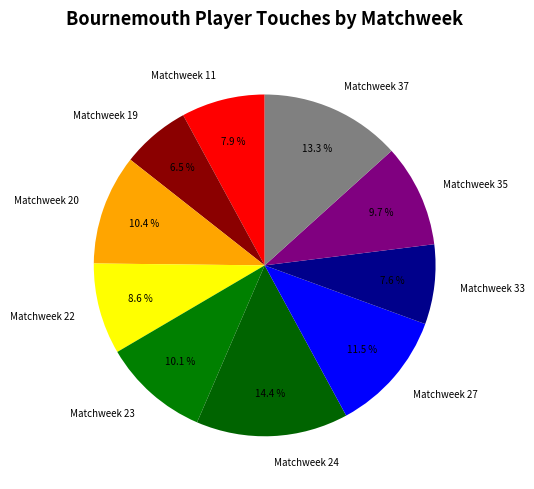

To the nearest percent, what is the difference between the Matchweek 35 and Matchweek 24 slice percentages?

5%